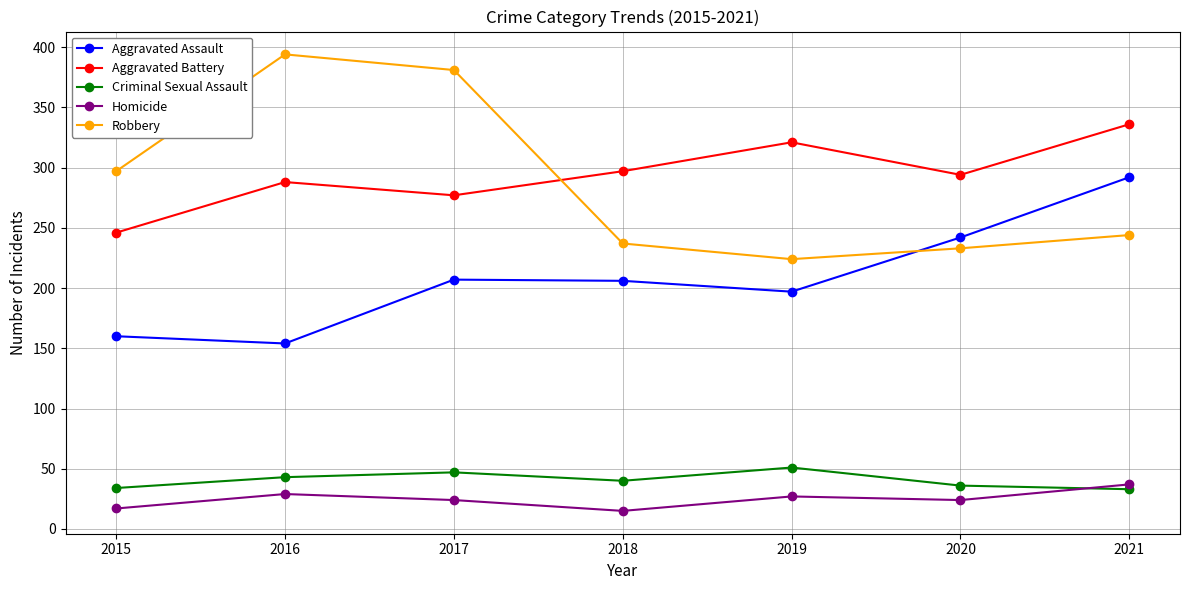

What is the difference between the second highest and second lowest values in the Criminal Sexual Assault series?

13